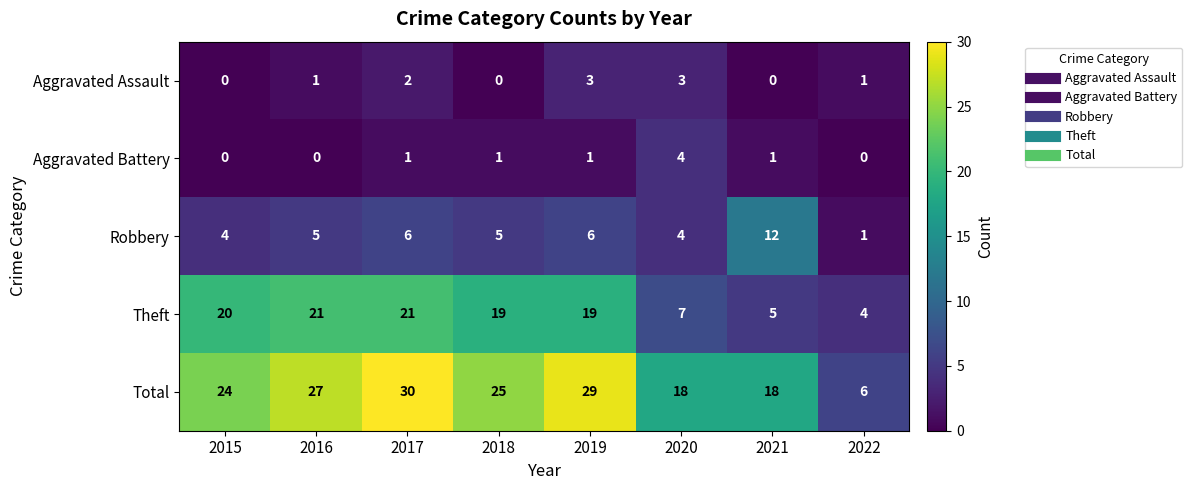

At which category is the sum across all series the highest?

2017